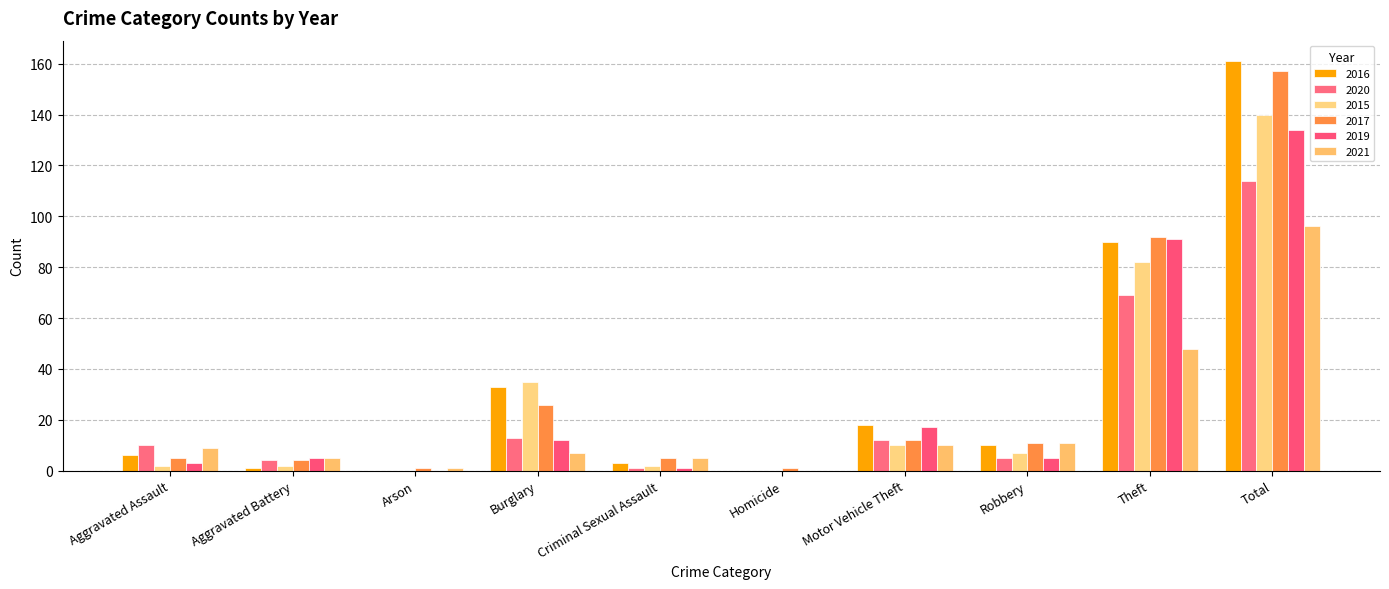

What is the total value across all series at Robbery?

49